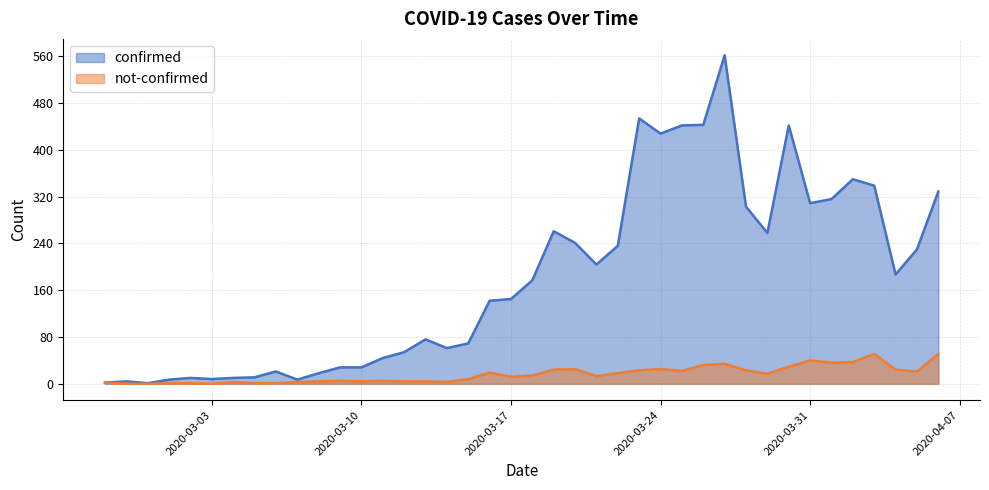

What is the label of the 25th point from the left?

2020-03-22